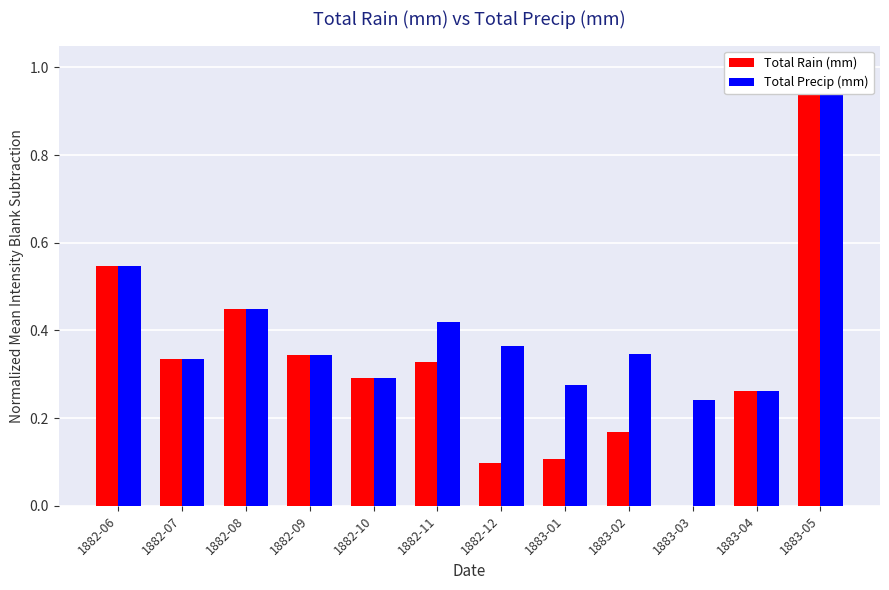

How many series are shown in this chart?

2